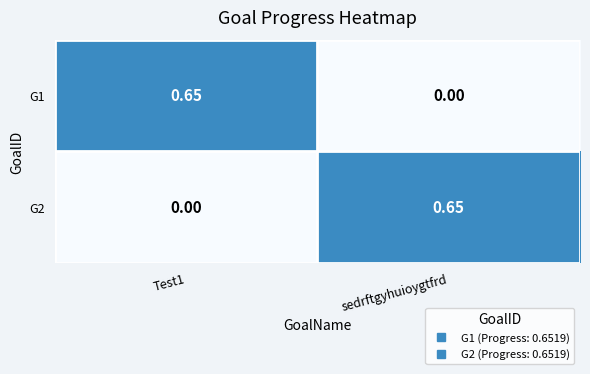

Which category has the highest value in the G2 series?

sedrftgyhuioygtfrd